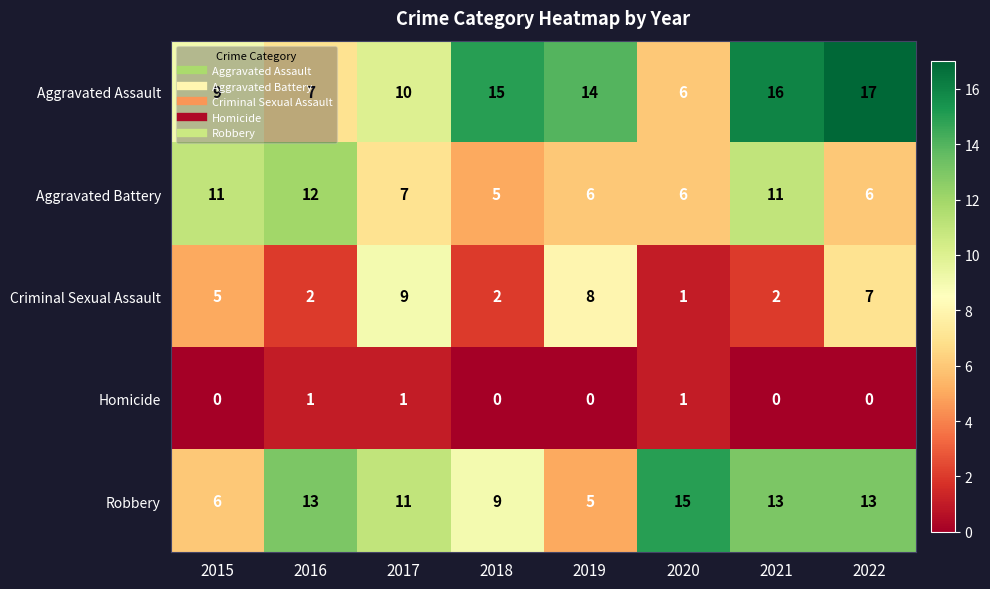

True or false: Homicide has a value of 0 at 2017.

False